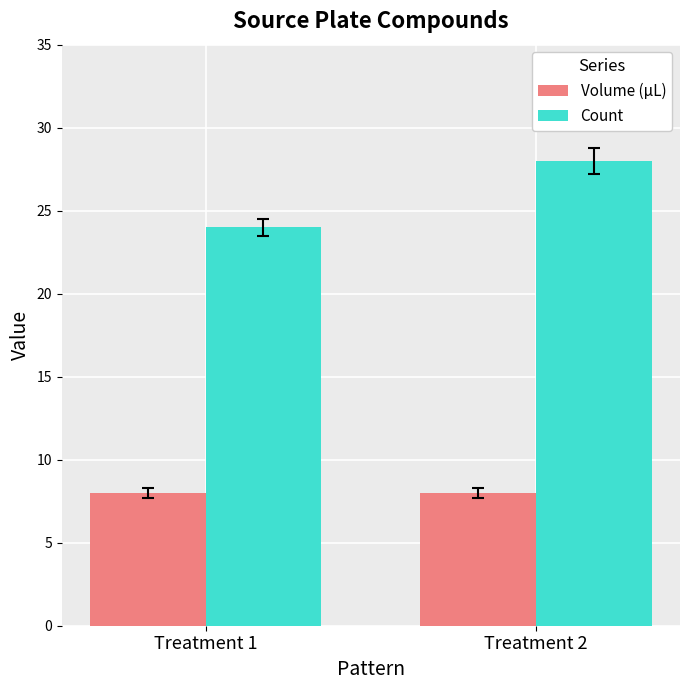

At how many categories does at least one series exceed 13?

2